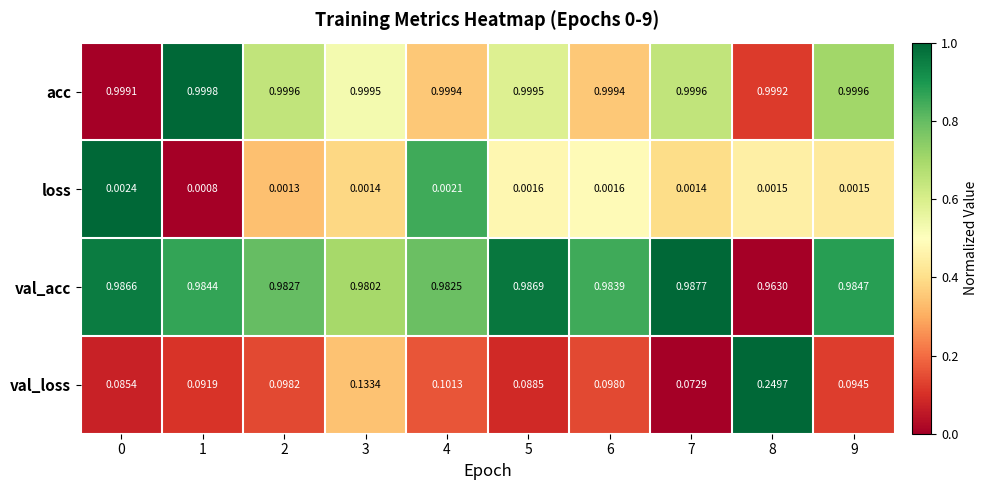

At which category is the sum across all series the highest?

8